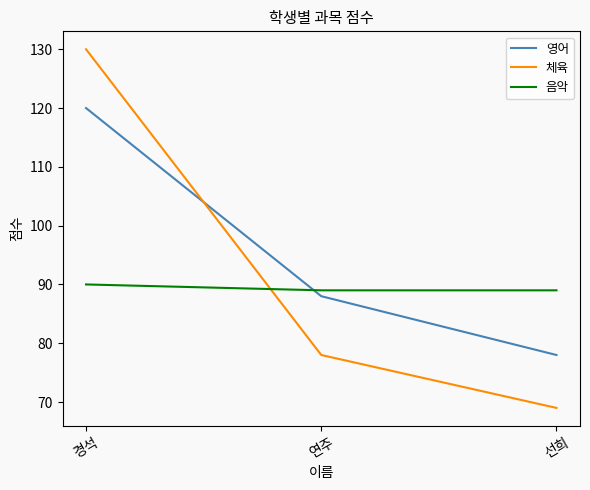

Rank the series at 경석 from highest to lowest value.

체육, 영어, 음악